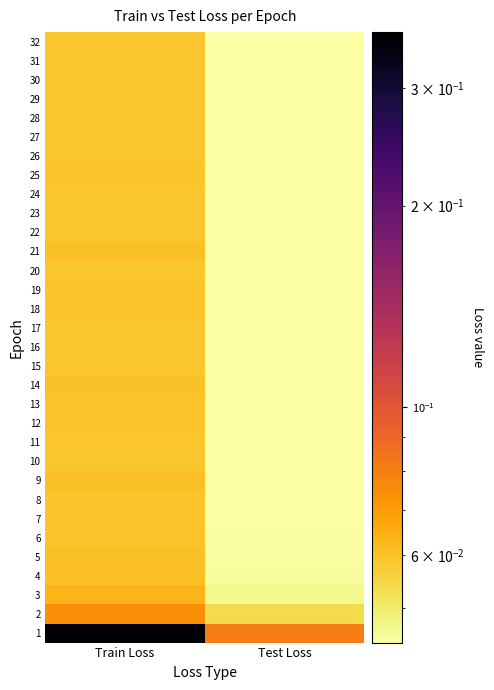

The value of 12 at 0 is 0.0. True or false?

False